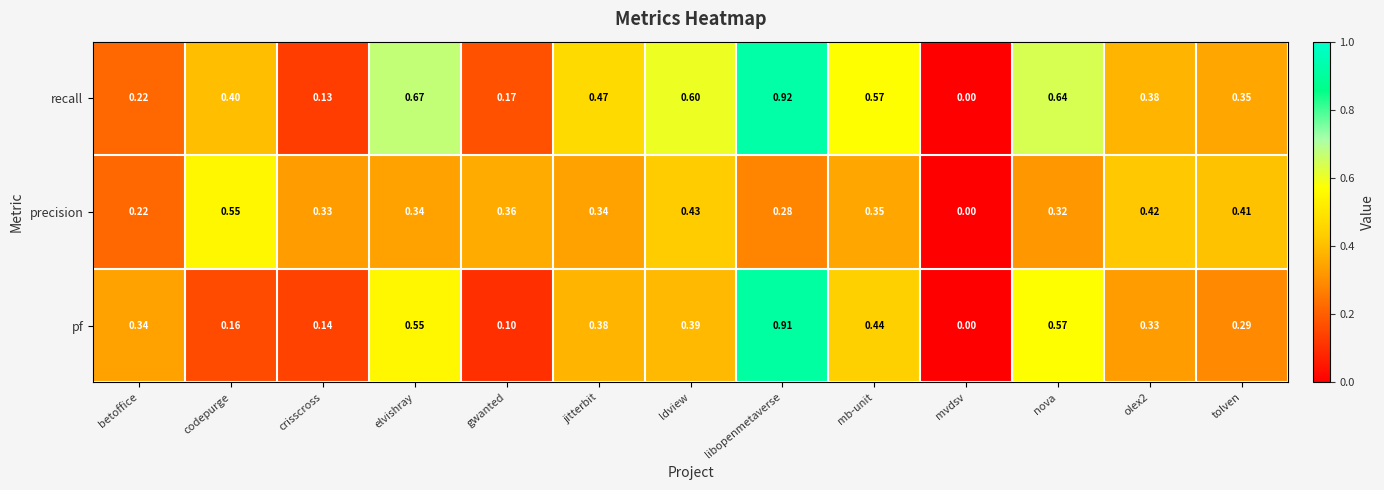

Where is pf nearest to the value 0?

mvdsv